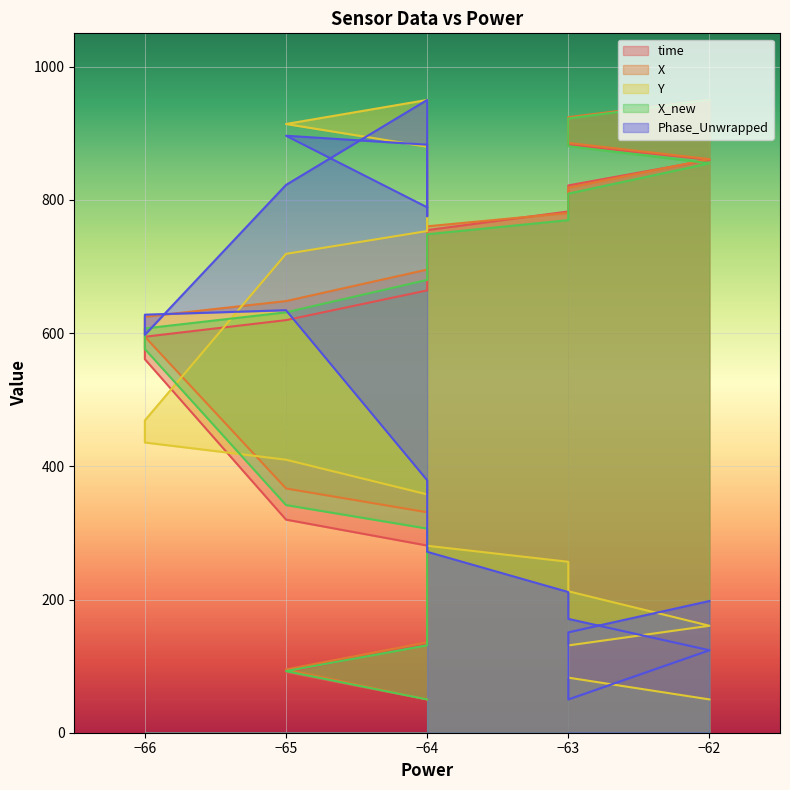

True or false: Phase_Unwrapped and X_new cross at least once.

True